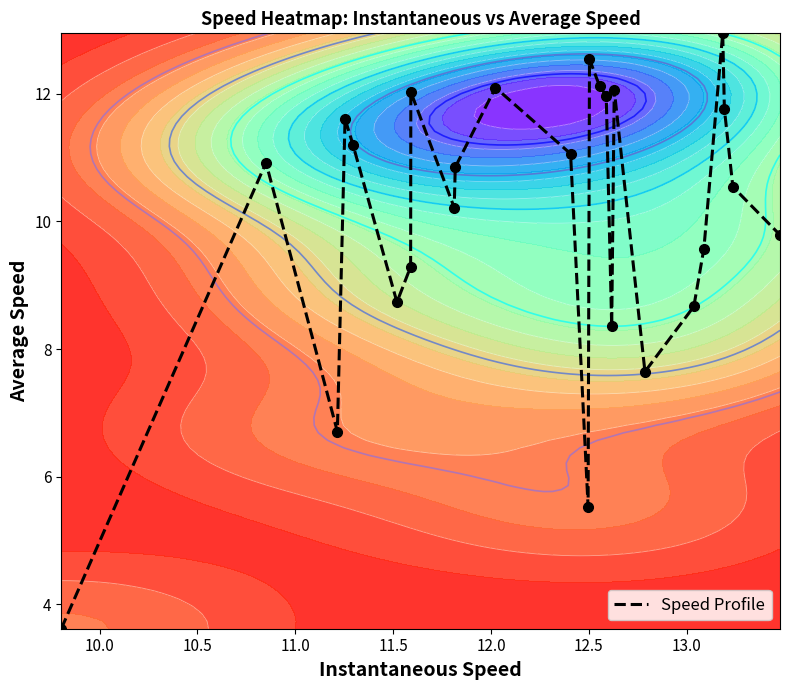

What is the highest value of the Speed Profile series?

12.9